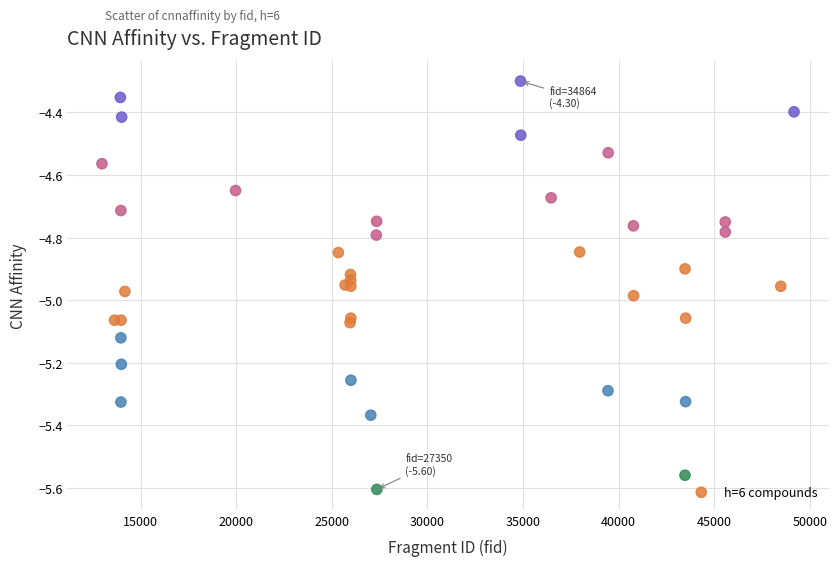

What Y value in the scatter plot is closest to -4?

-4.3